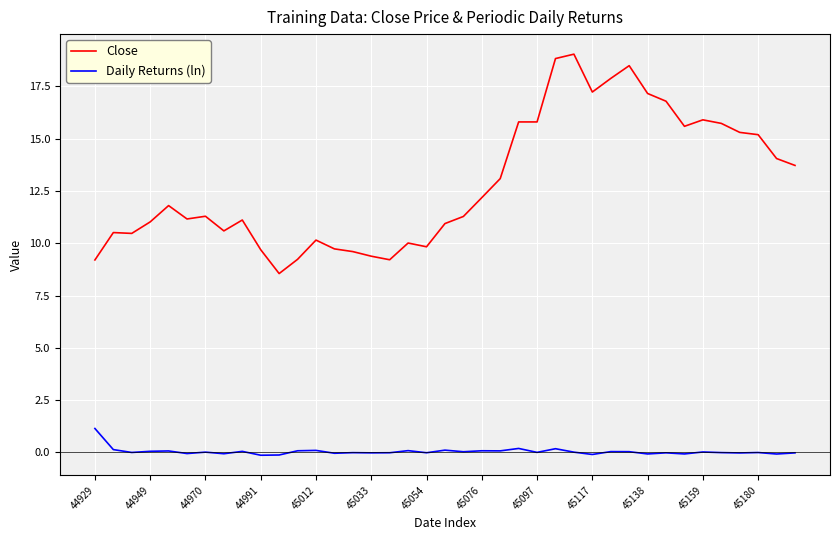

Which series has the widest spread of values?

Close